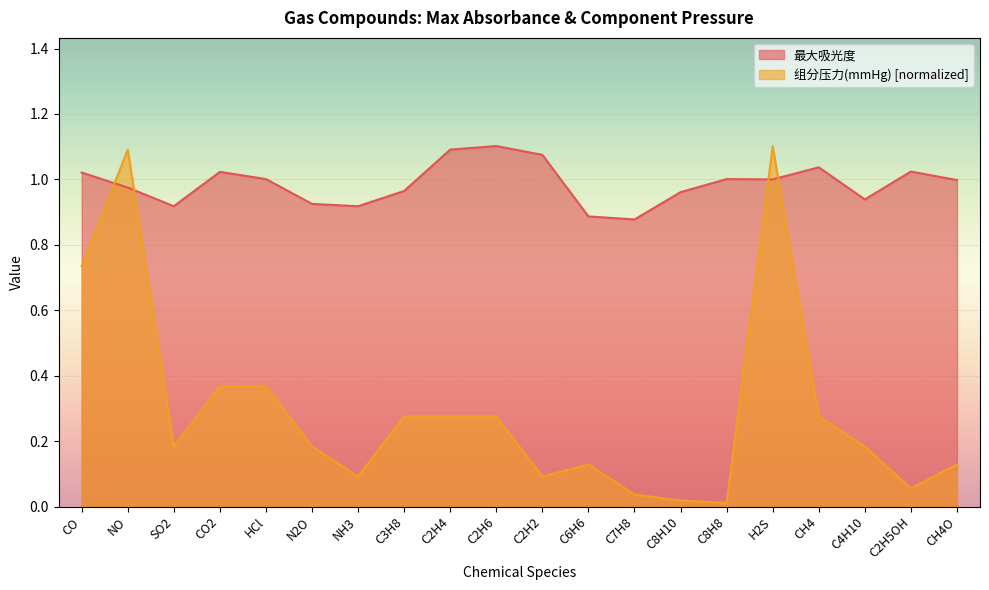

What are all the series names shown in the legend?

最大吸光度, 组分压力(mmHg) [normalized]